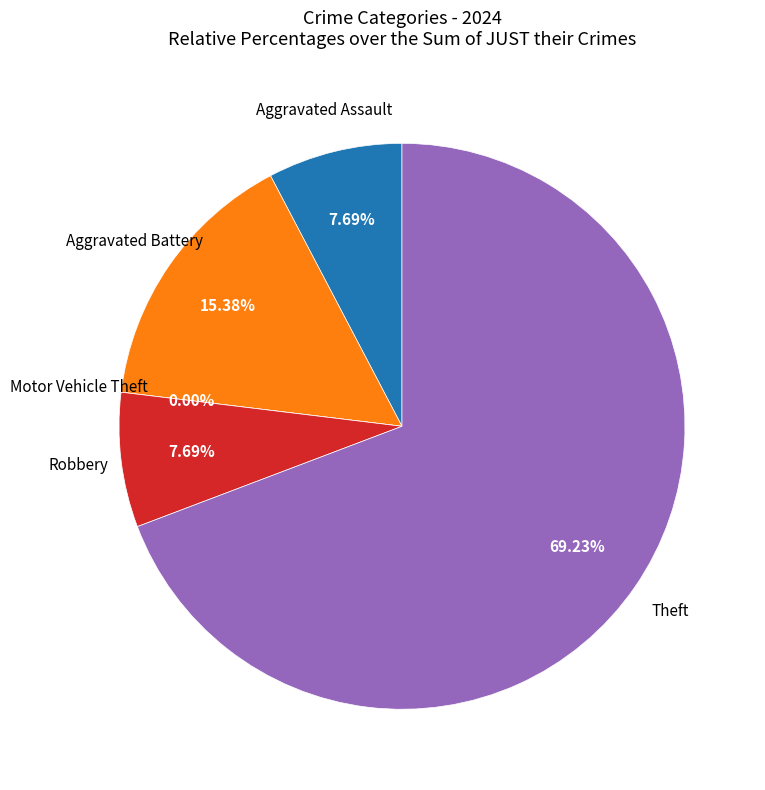

Rank the categories by value from lowest to highest.

Motor Vehicle Theft, Aggravated Assault, Robbery, Aggravated Battery, Theft